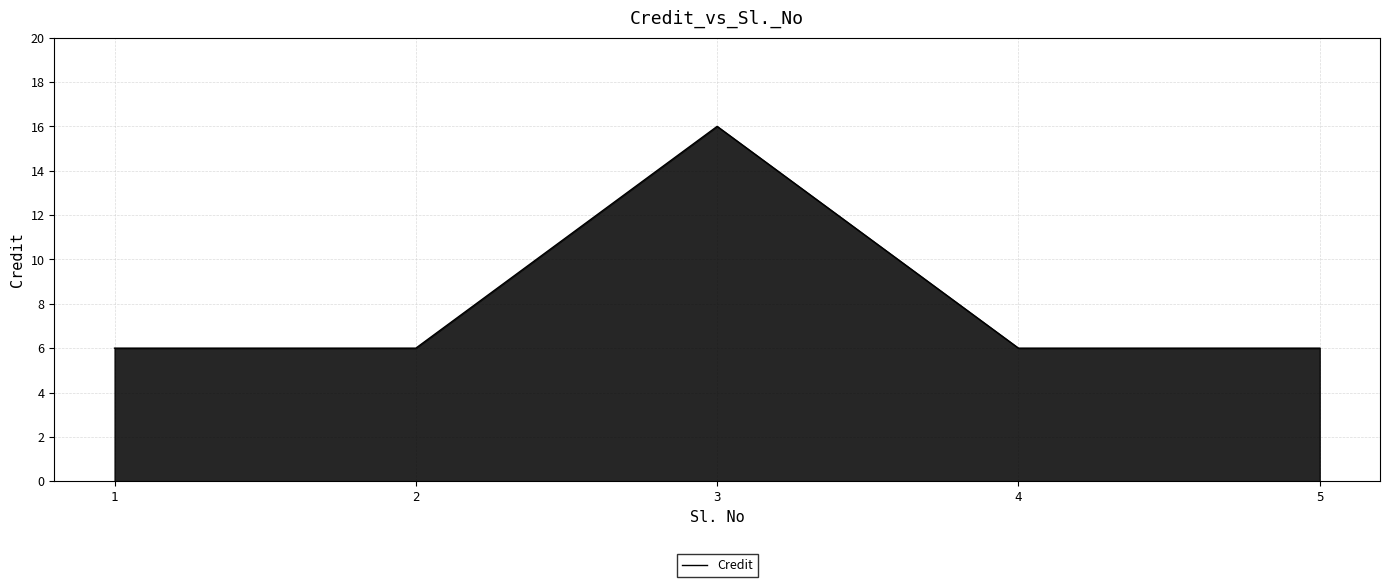

How many categories are shown in the chart?

5